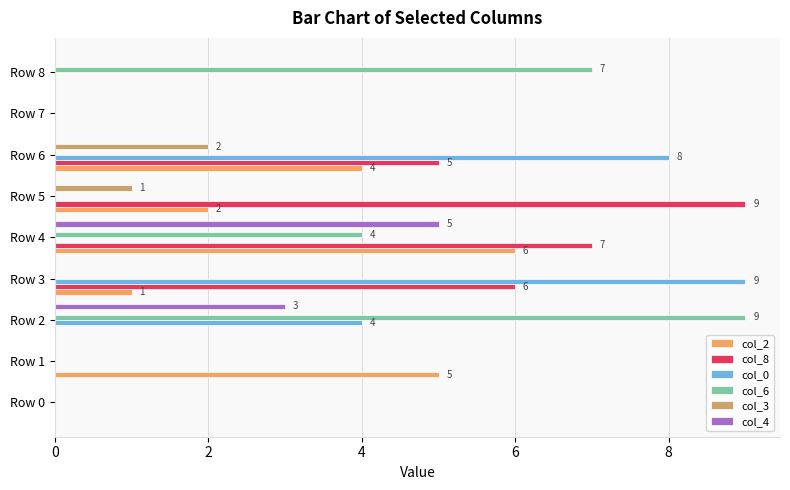

Is the value of col_4 at Row 3 greater than the value of col_2 at Row 4?

No